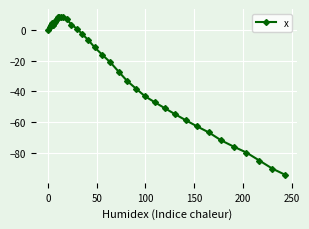

What is the value of the 35th point from the left?

-71.8